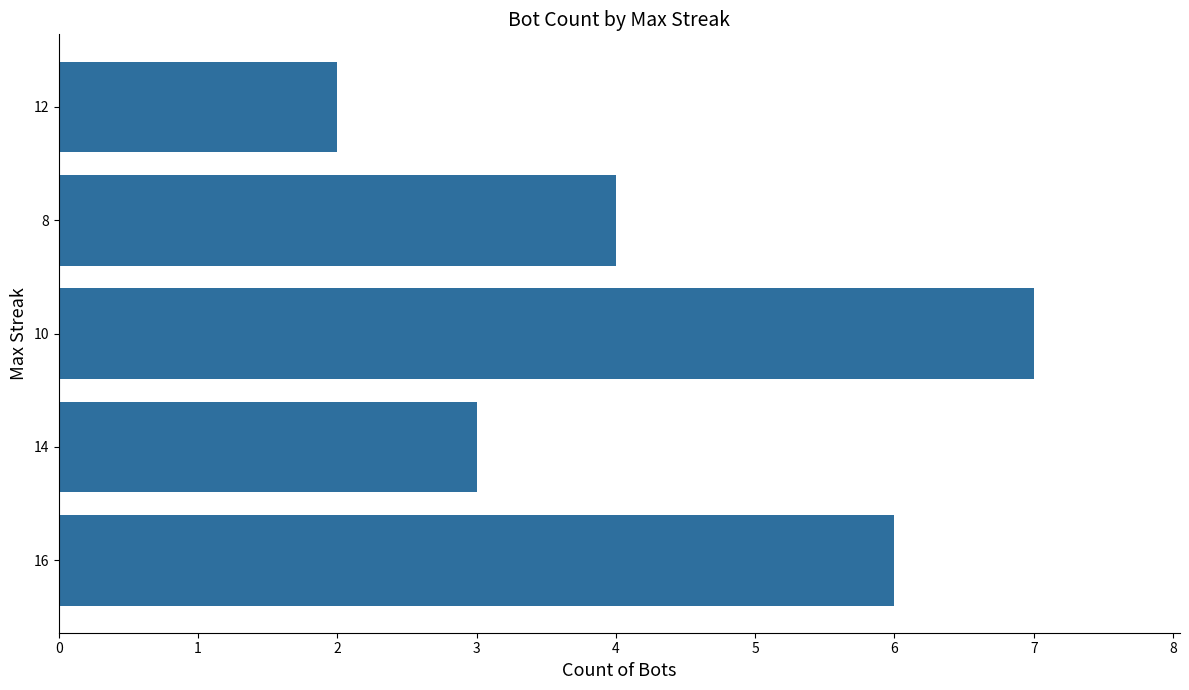

Reading bottom to top, transcribe all the data shown in this chart.

6	3	7	4	2